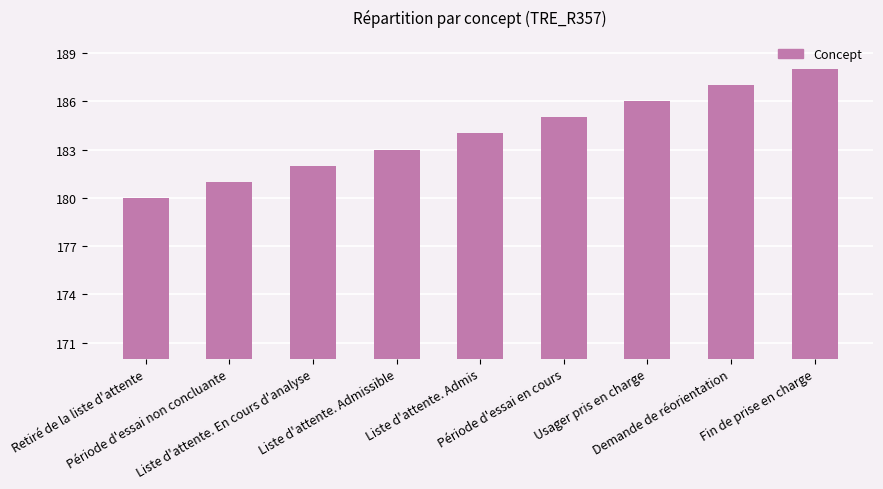

What is the change in value from Liste d'attente. Admissible to Usager pris en charge?

+3